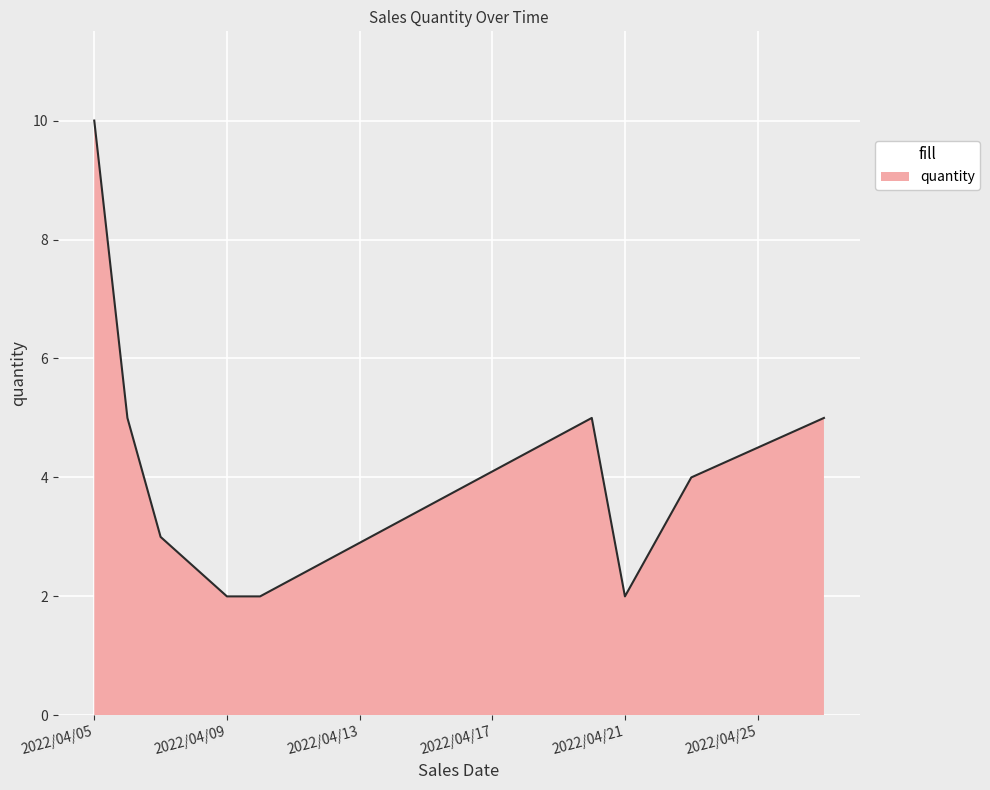

What is the difference between the maximum and second lowest values?

8